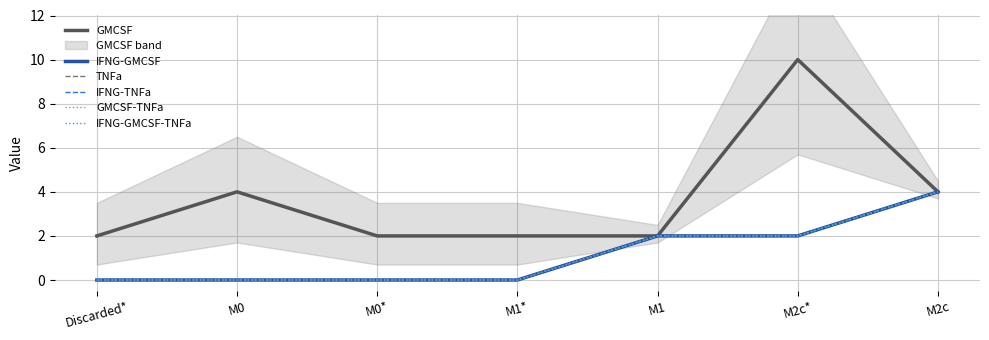

What is the difference between the maximum and minimum values in the GMCSF series?

8